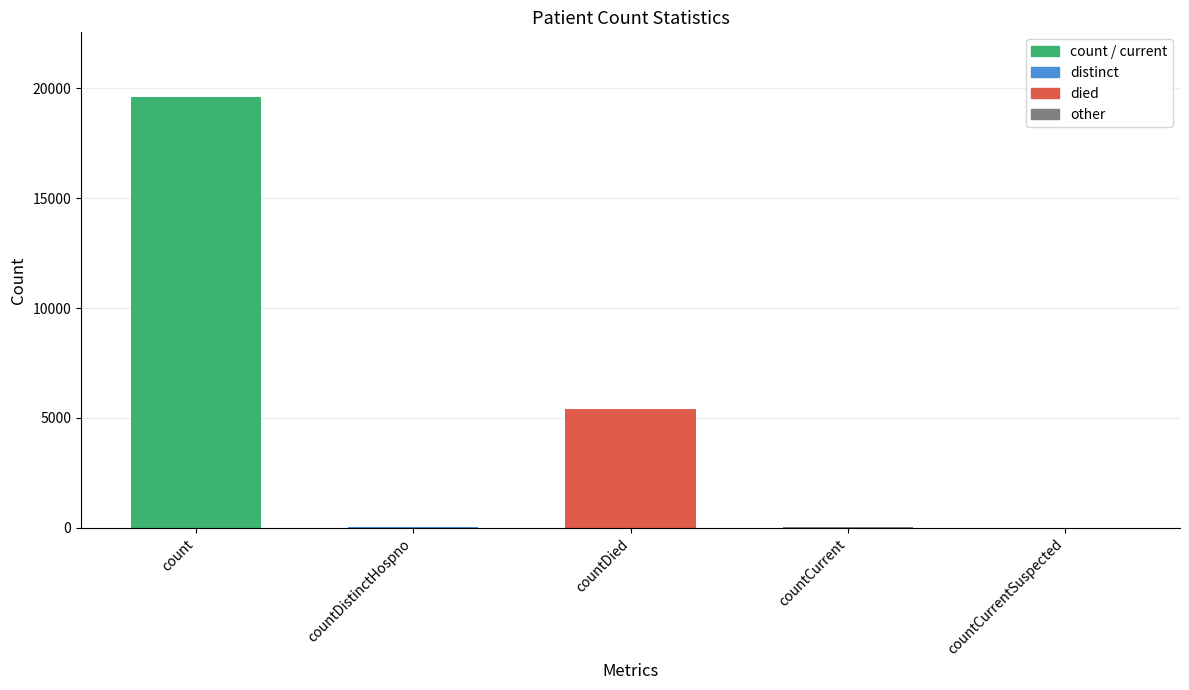

At which label does the data first exceed 32?

count